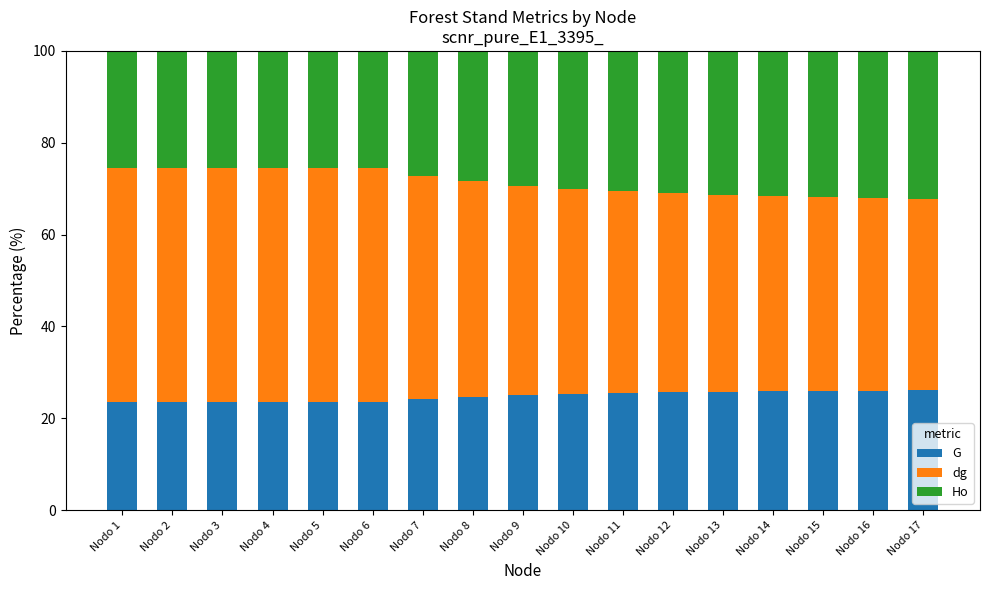

What is the difference between the maximum and minimum values in the G series?

2.6